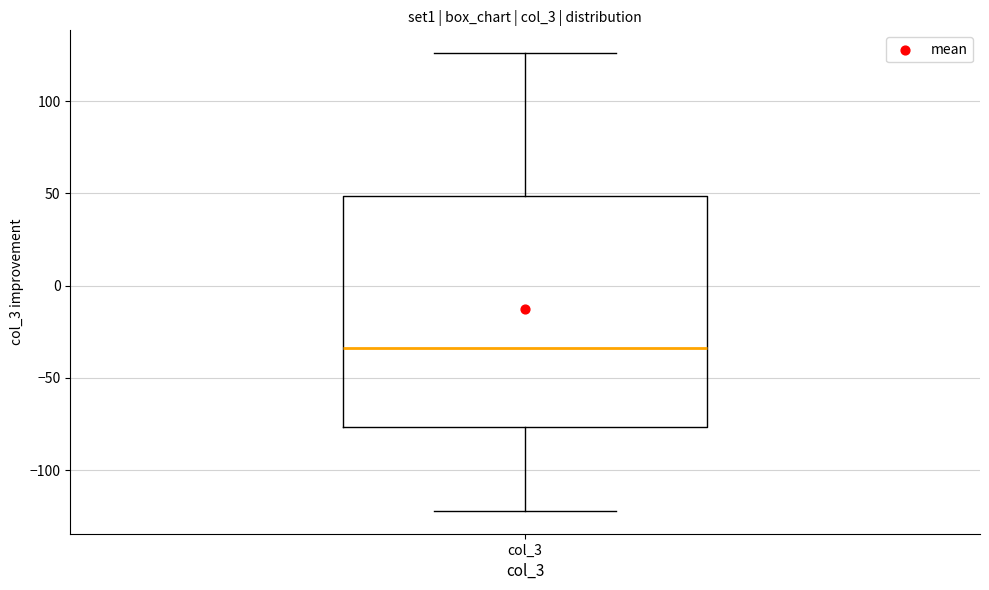

Where does the upper whisker of the box for col_3 end on the y-axis? The values are not printed on the chart, so give them approximately, as read against the axis.

125